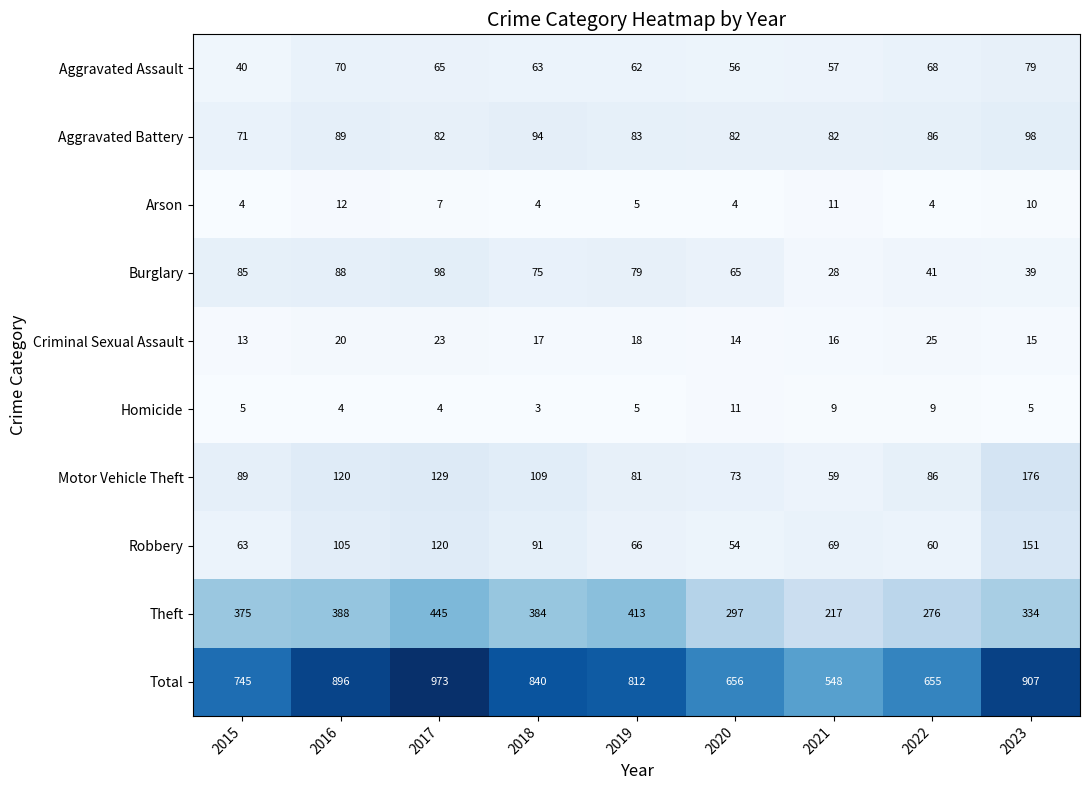

Rank the series at 2020 from highest to lowest value.

Total, Theft, Aggravated Battery, Motor Vehicle Theft, Burglary, Aggravated Assault, Robbery, Criminal Sexual Assault, Homicide, Arson